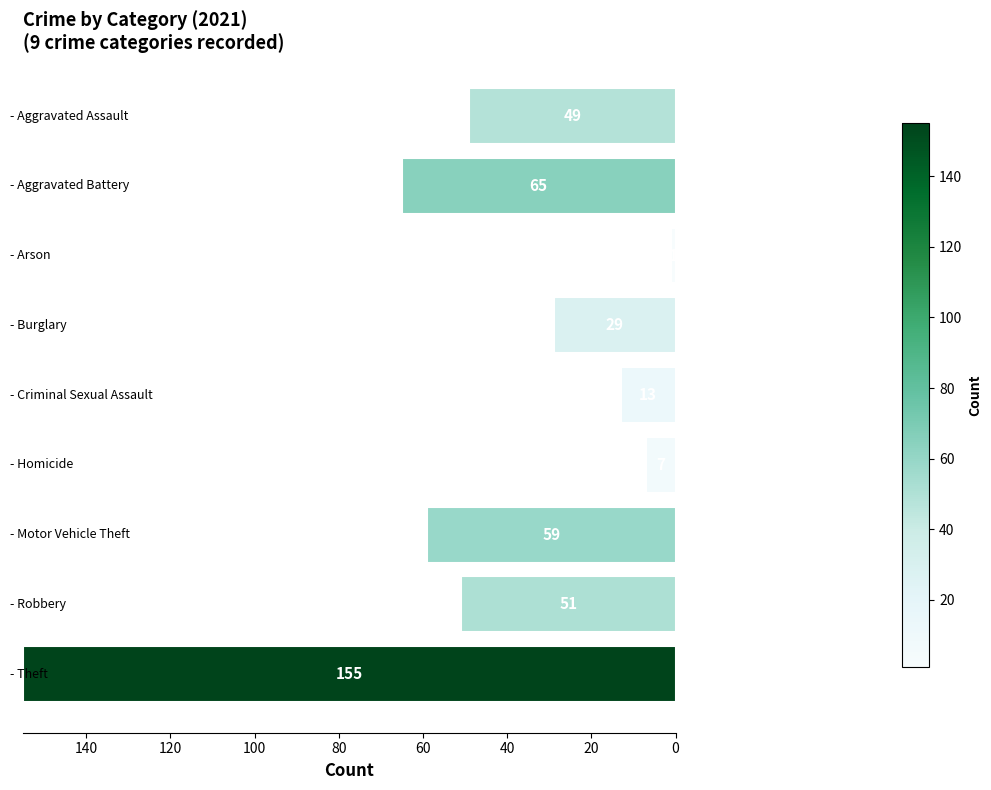

What is the sum of all values?

429